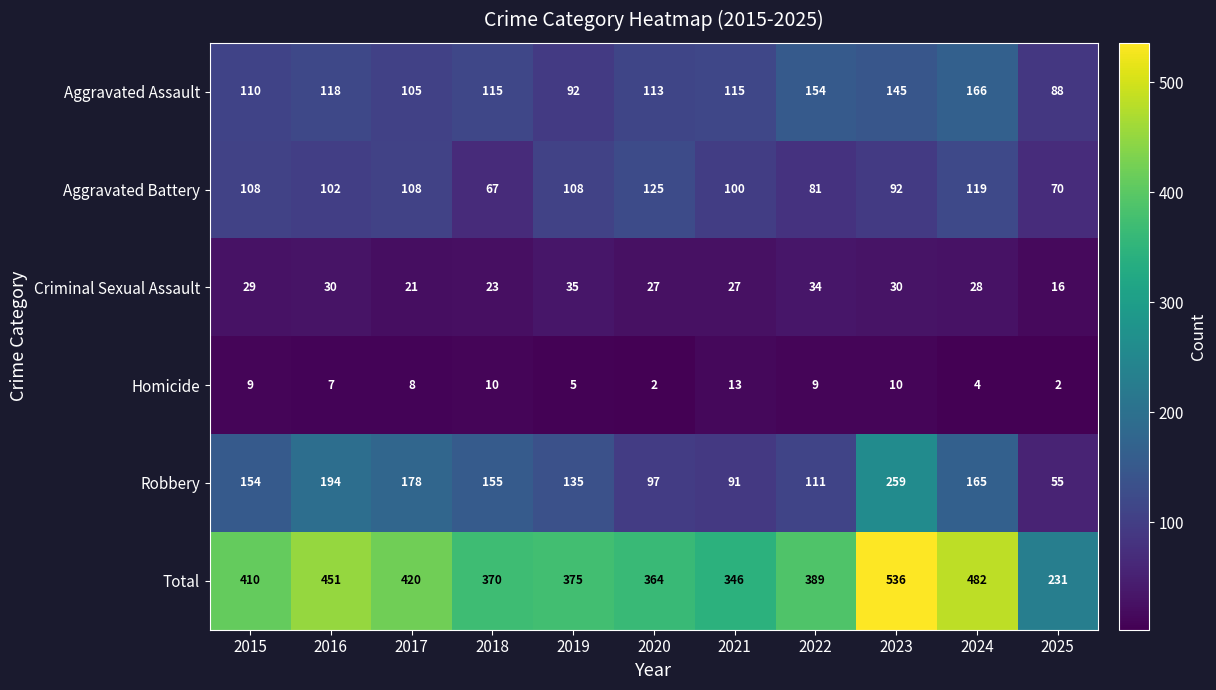

At 2019, list the series in order from largest to smallest.

Total, Robbery, Aggravated Battery, Aggravated Assault, Criminal Sexual Assault, Homicide